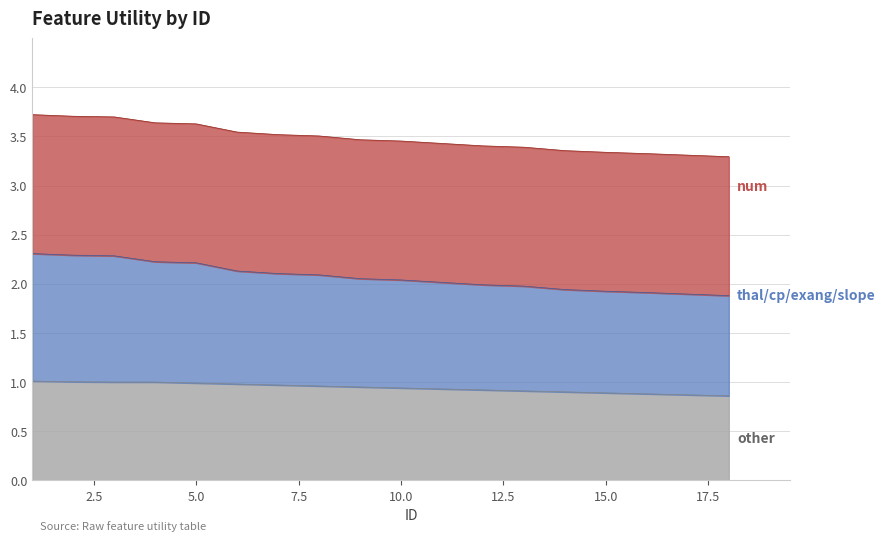

True or false: other has more than 2 points higher than both neighbors.

False